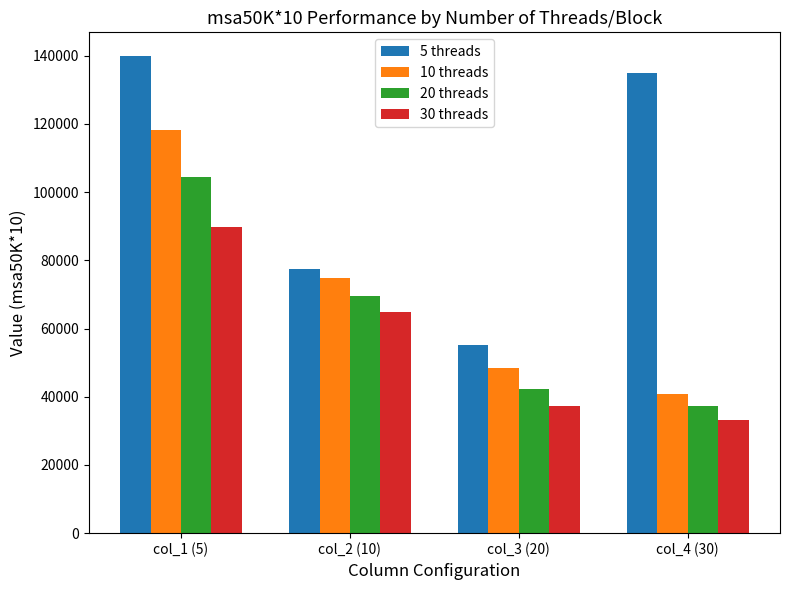

Is the value of 30 threads at col_1 (5) greater than the value of 5 threads at col_3 (20)?

Yes